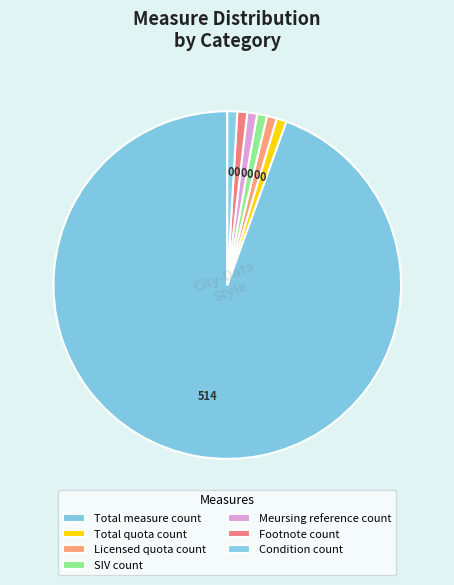

True or false: SIV count accounts for 14% of the total.

False